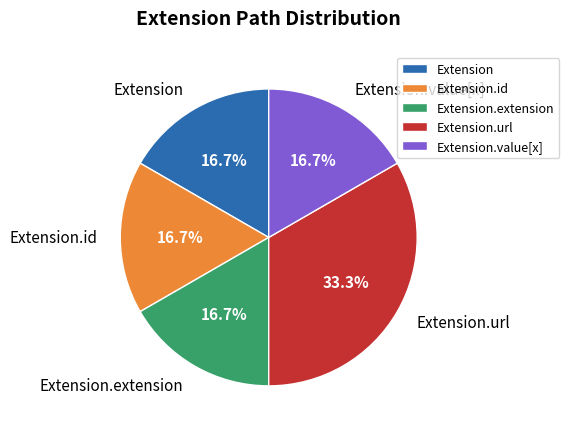

Does Extension.url represent more than half of the total?

No